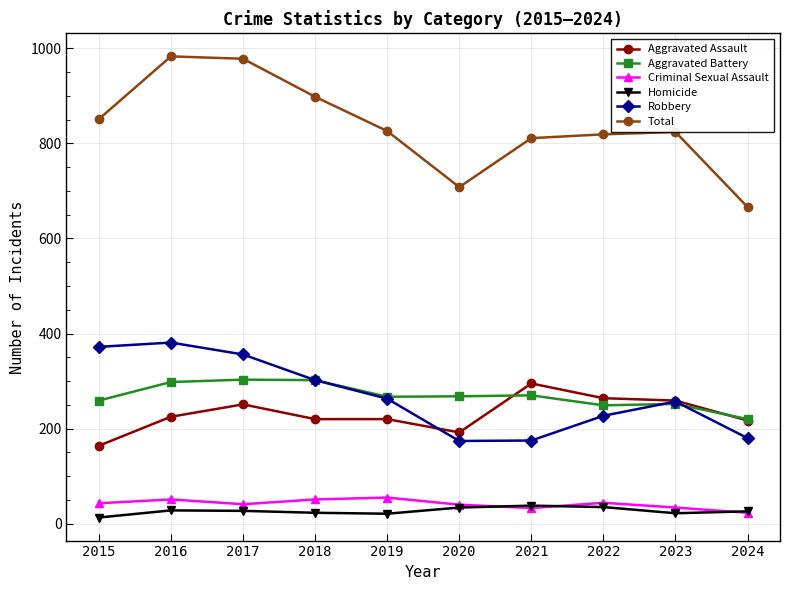

What is the sum of all Homicide values?

267